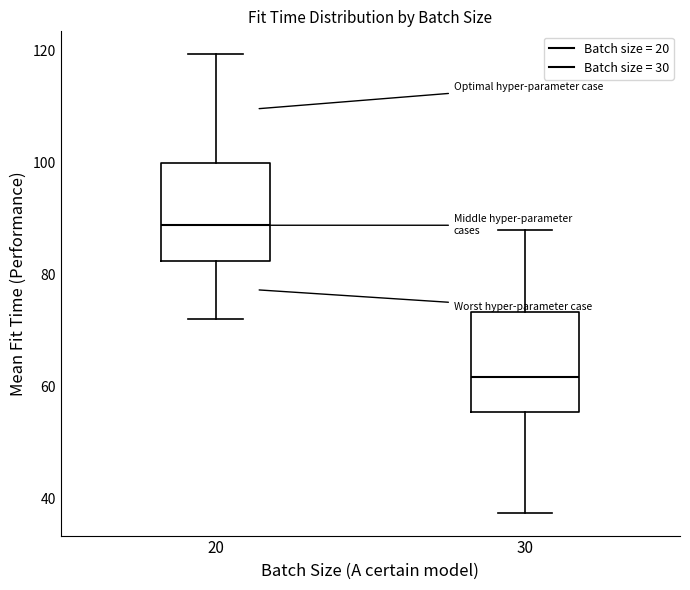

Where does the lower whisker of the box at x = 30 end on the y-axis? The values are not printed on the chart, so give them approximately, as read against the axis.

38